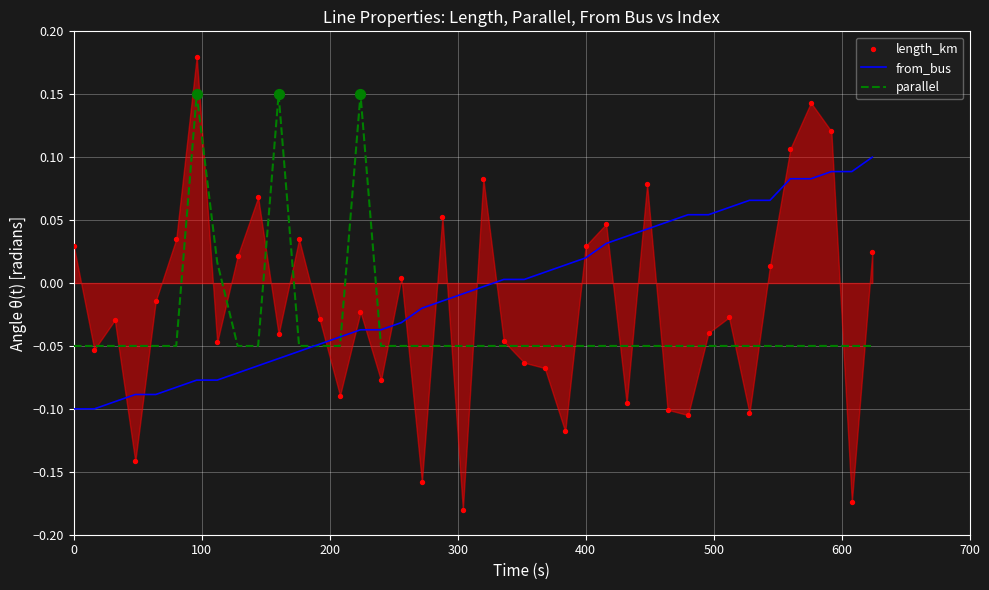

At how many categories does at least one series exceed 0?

31